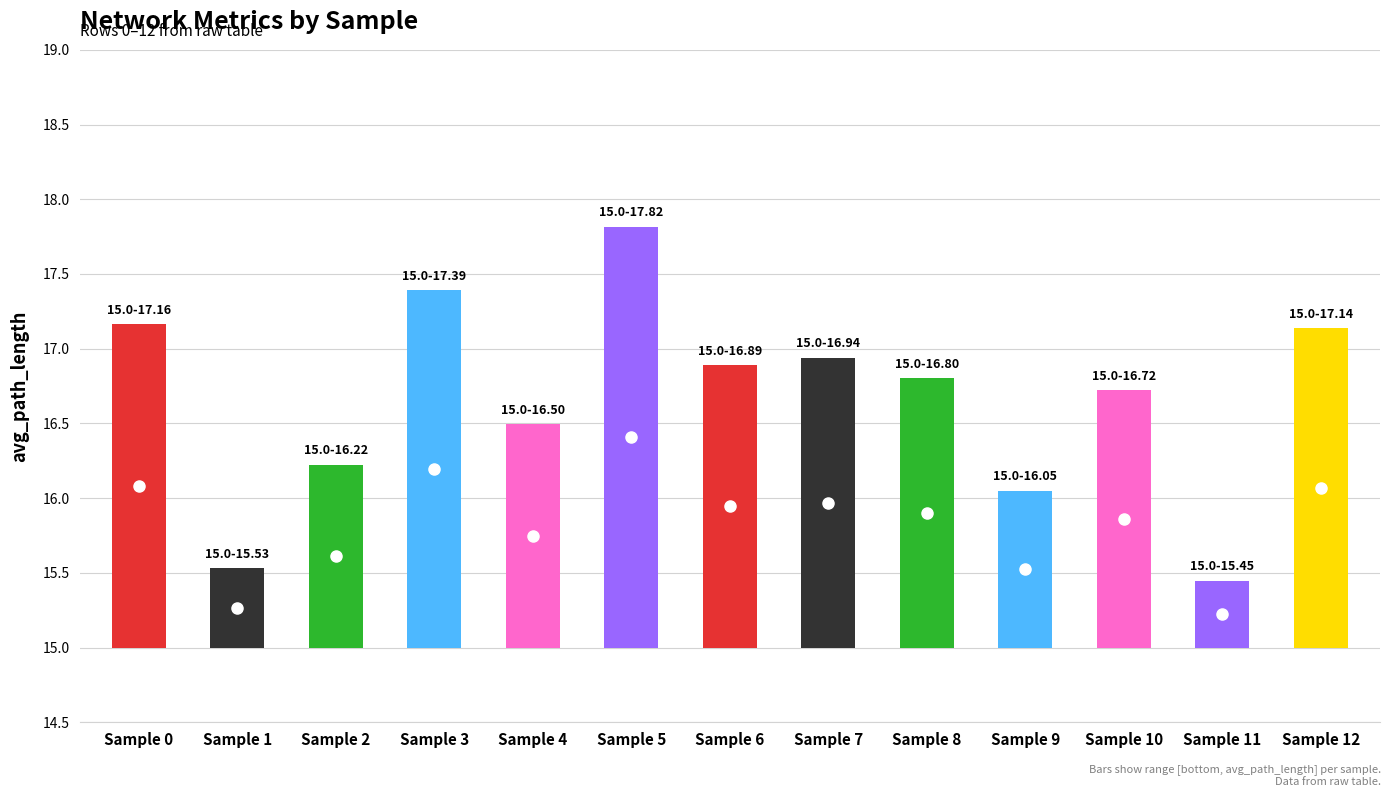

Reading left to right, what are all the values shown in this chart?

Sample 0=2.2	Sample 1=0.5	Sample 2=1.2	Sample 3=2.4	Sample 4=1.5	Sample 5=2.8	Sample 6=1.9	Sample 7=1.9	Sample 8=1.8	Sample 9=1.0	Sample 10=1.7	Sample 11=0.4	Sample 12=2.1